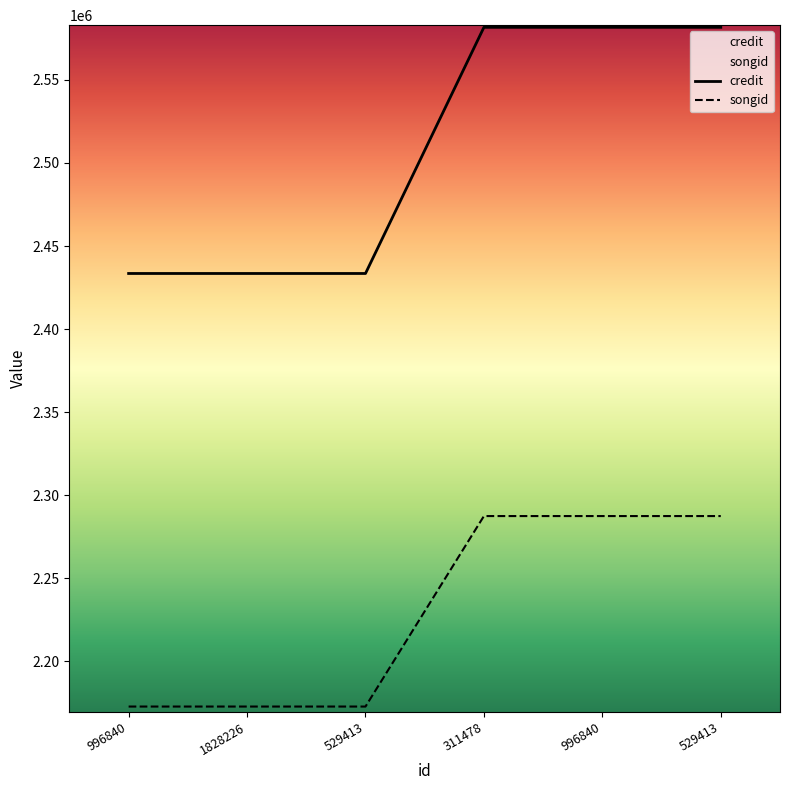

Which series has the widest spread of values?

credit